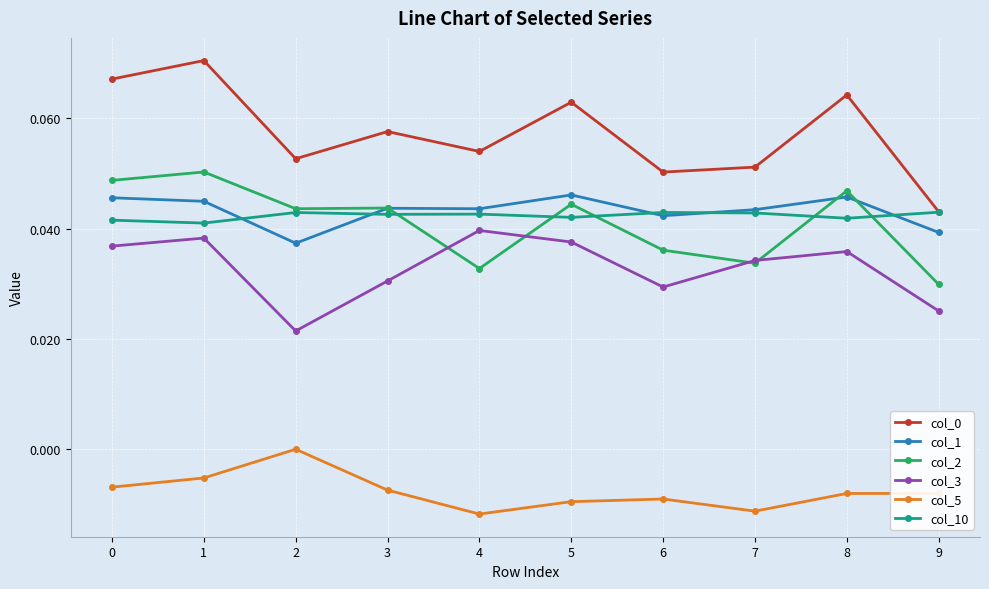

The col_5 series shows 0.0 at 2. True or false?

True